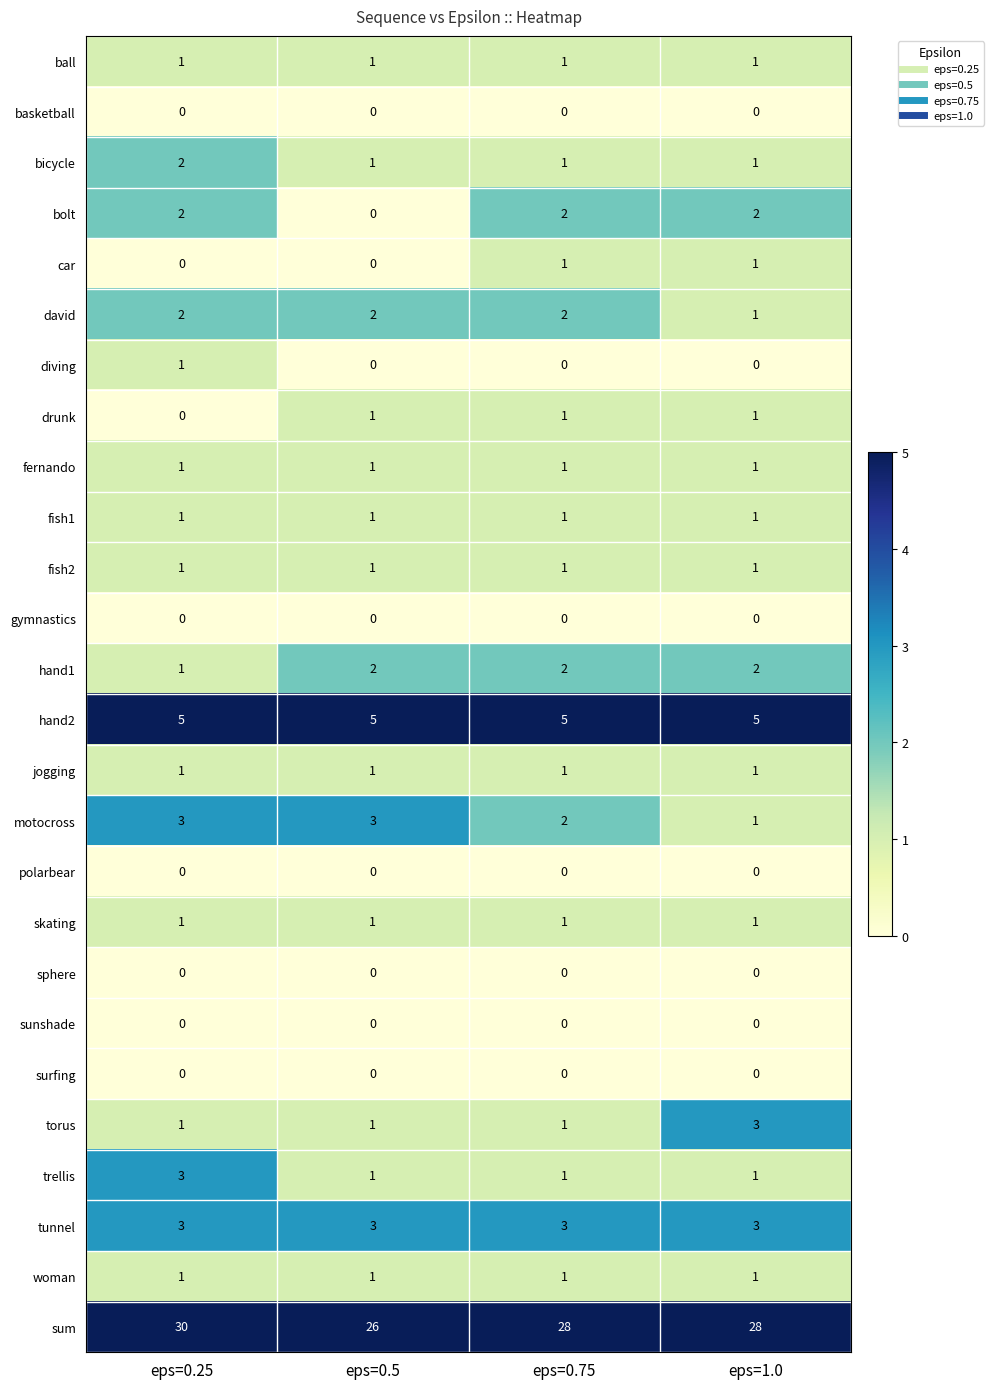

Count the number of data series in this chart.

26